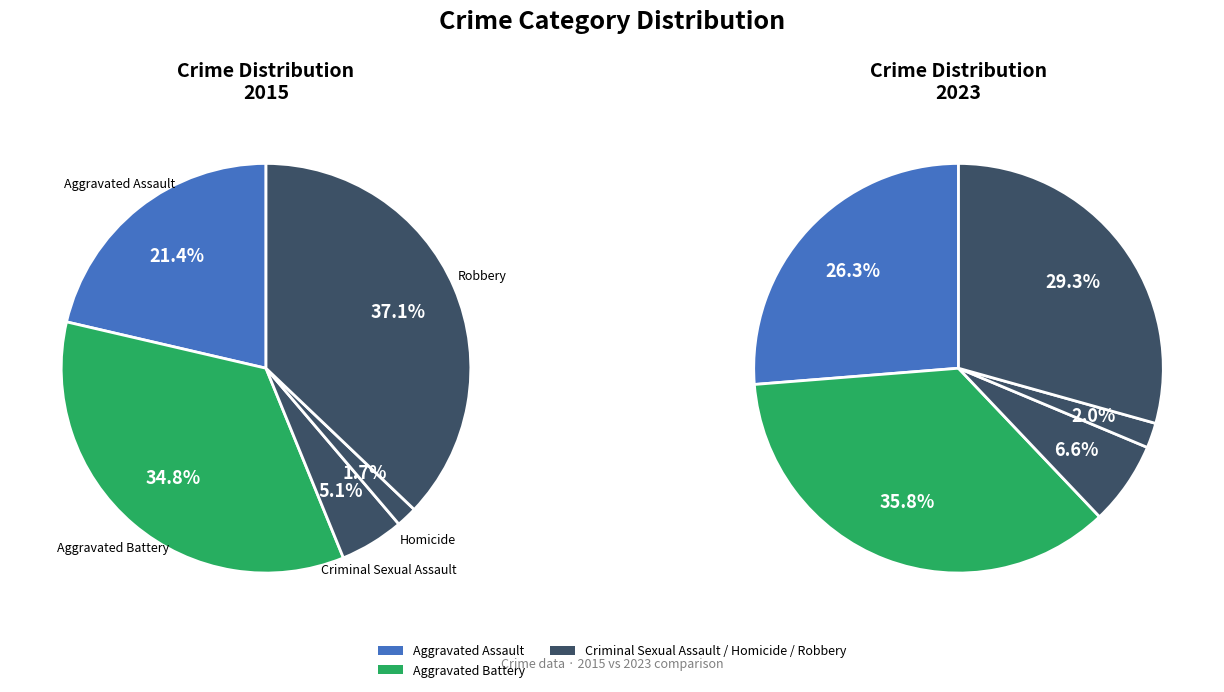

How many slices are in this pie chart?

5